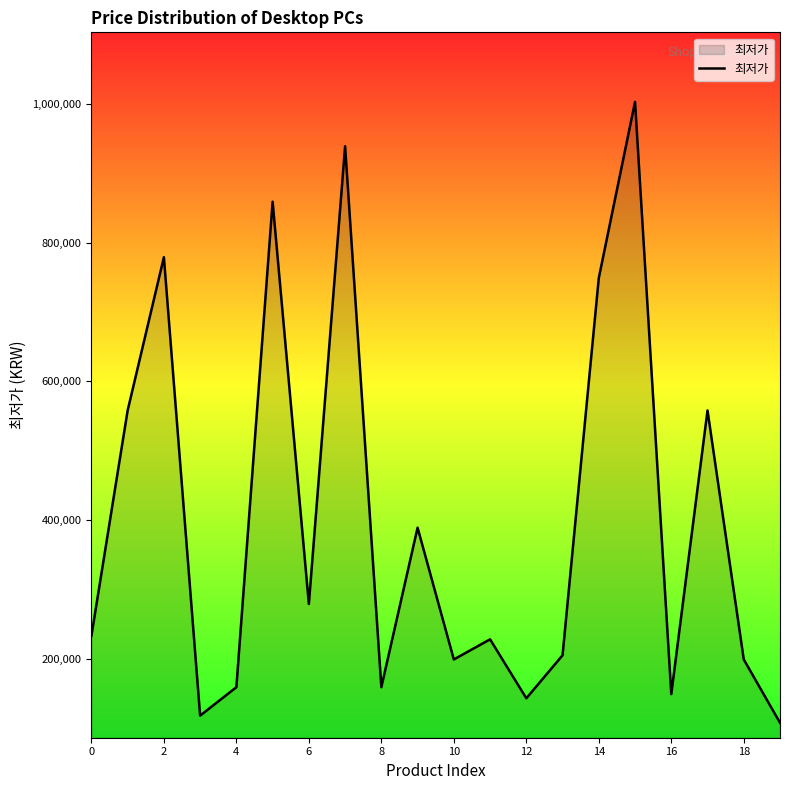

What is the sum of all values?

8012600